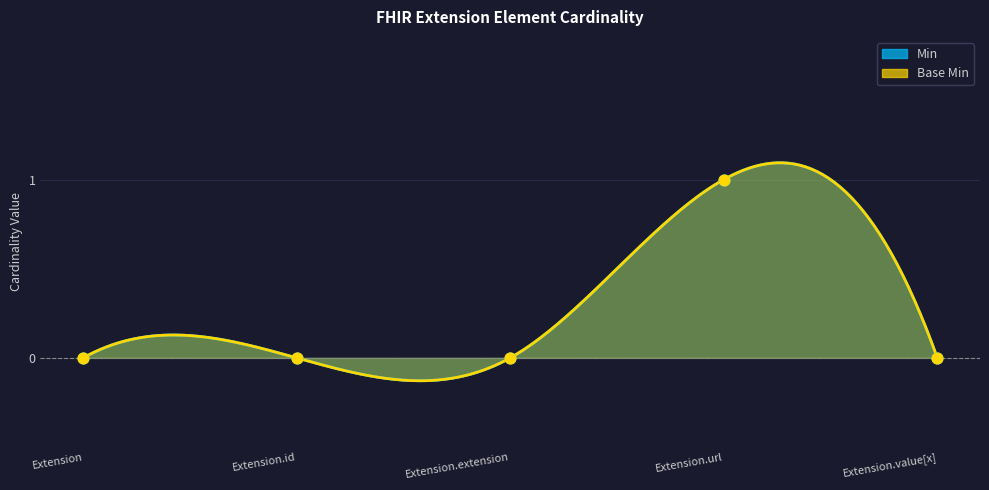

What are all the series names shown in the legend?

Min, Base Min